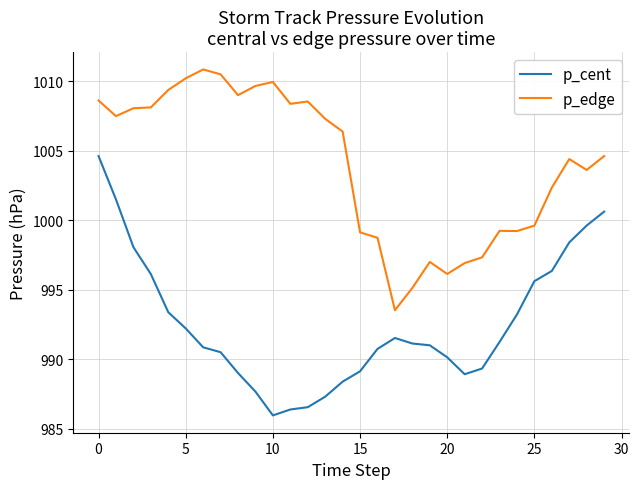

What is the average value of the p_edge series?

1004.0